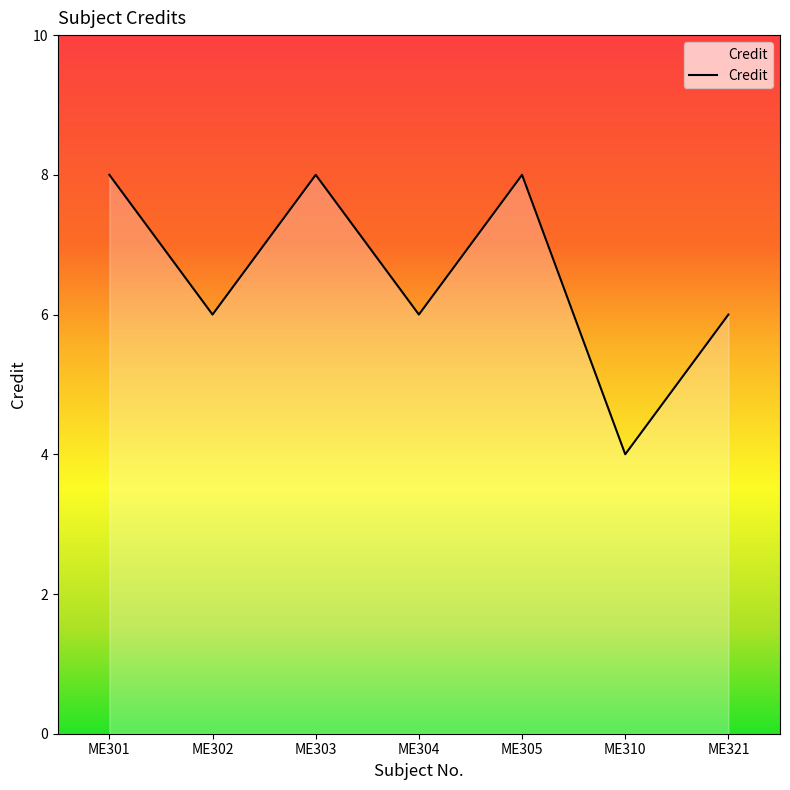

Which has a higher value, ME301 or ME321?

ME301